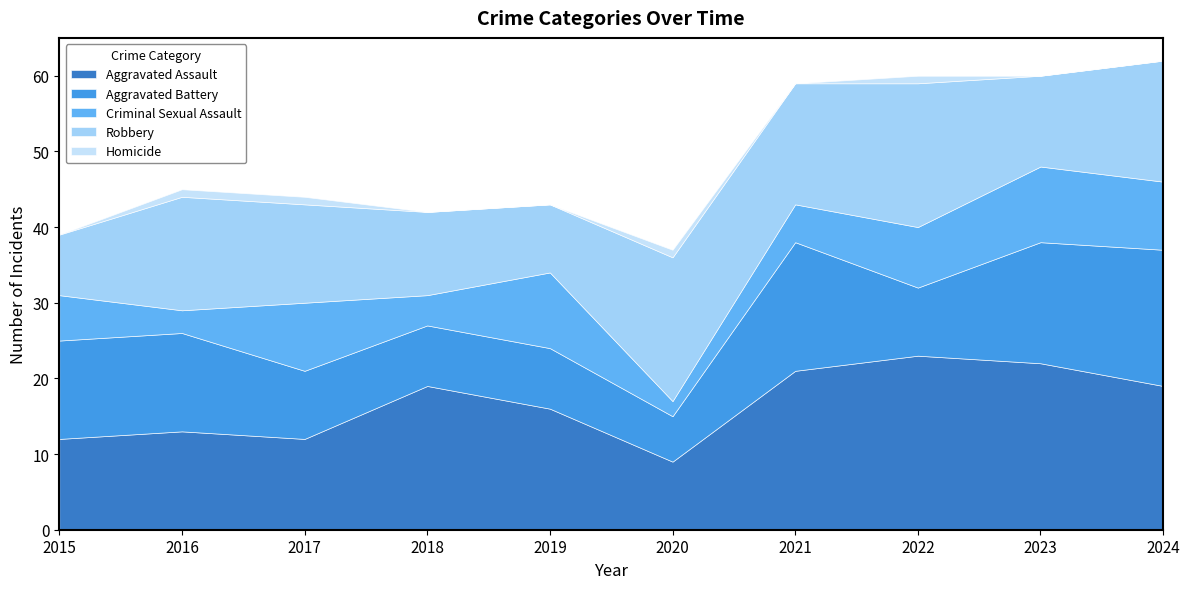

Is it true that Aggravated Battery equals 21 at 2016?

False